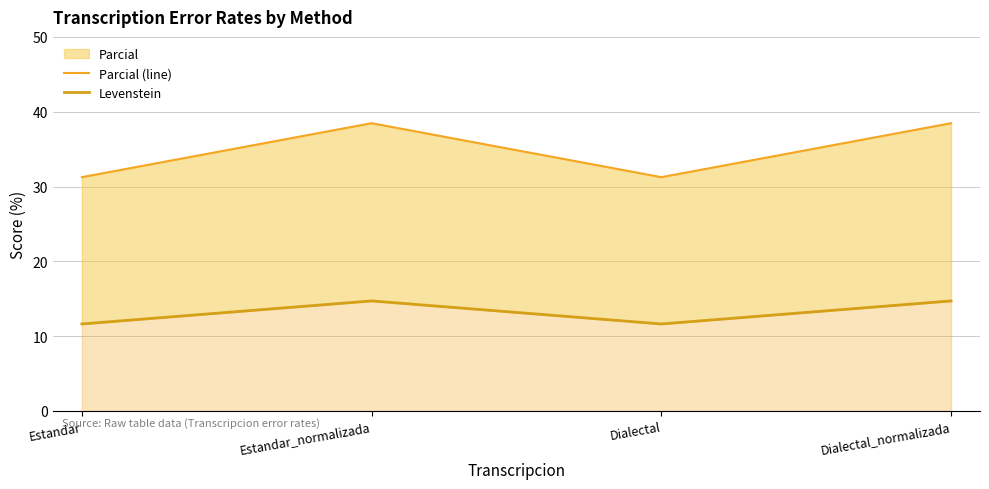

True or false: Levenstein and Parcial (line) cross at least once.

False